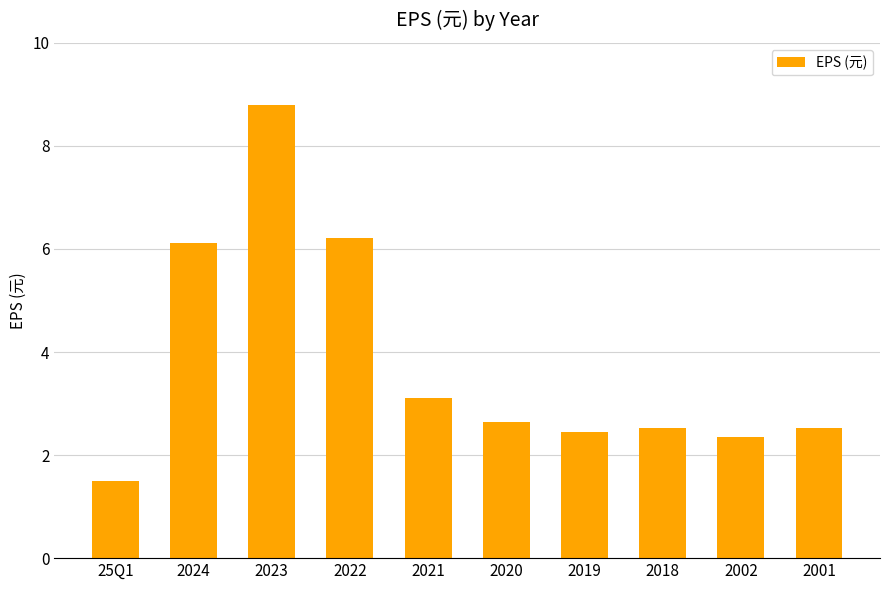

Where does the data first go above 2?

2024